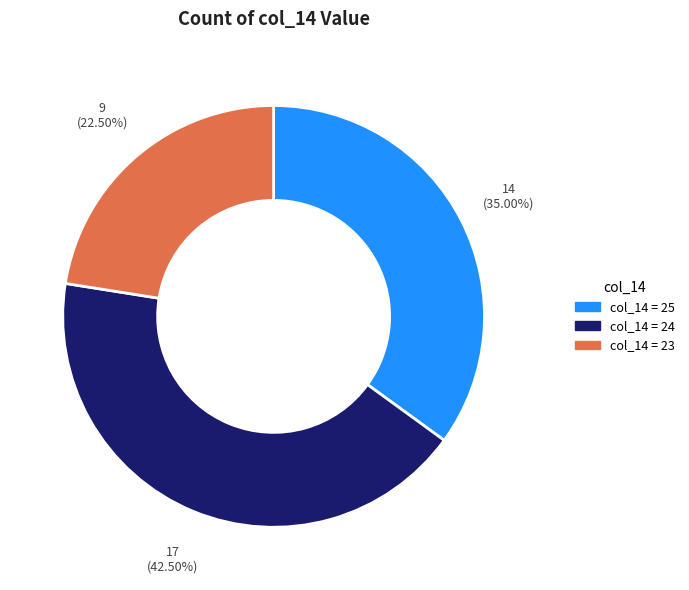

Is there any slice that represents more than half of the pie?

No